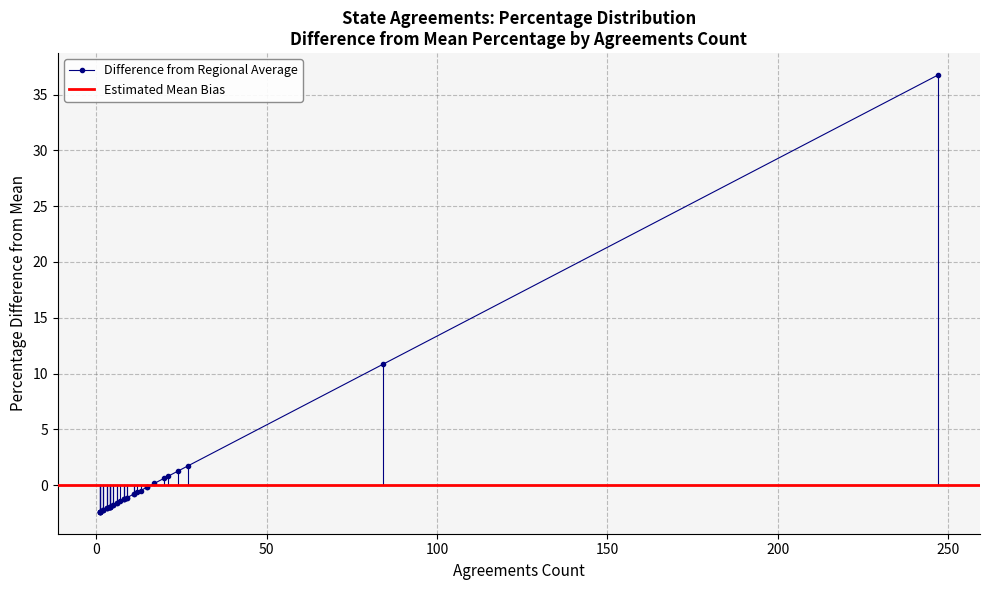

What is the value of the 17th point from the left?

1.4